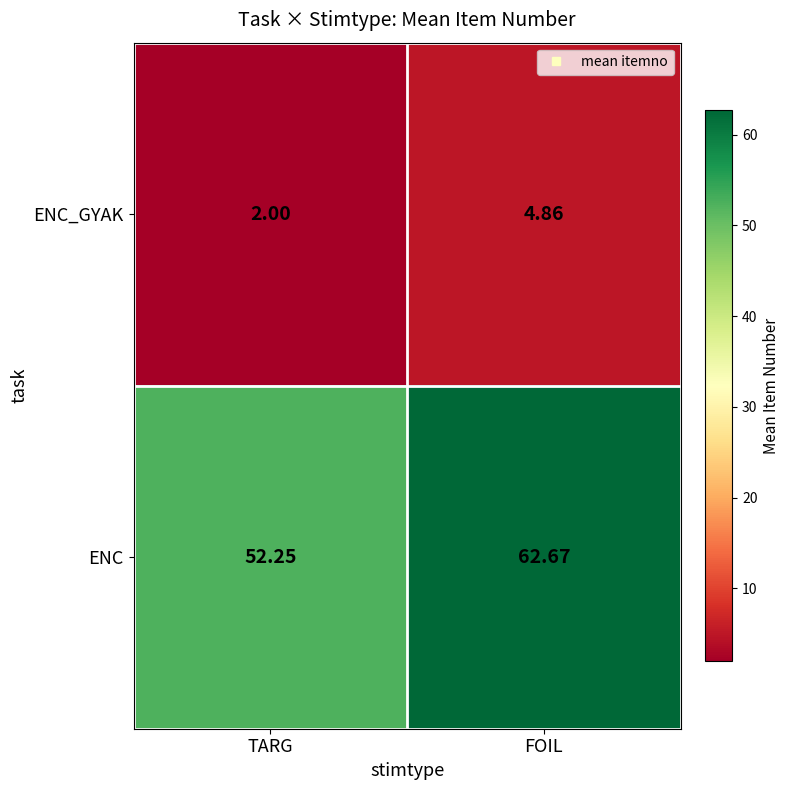

Rank the series at TARG from highest to lowest value.

ENC, ENC_GYAK